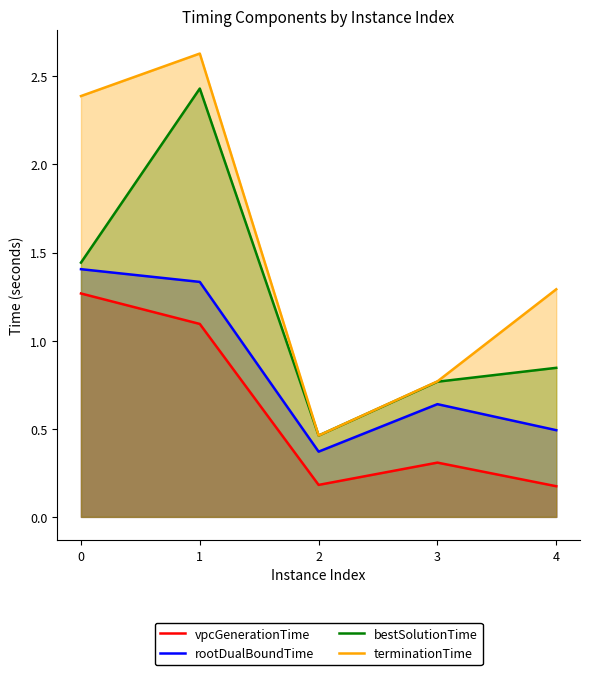

True or false: terminationTime and vpcGenerationTime cross at least once.

False